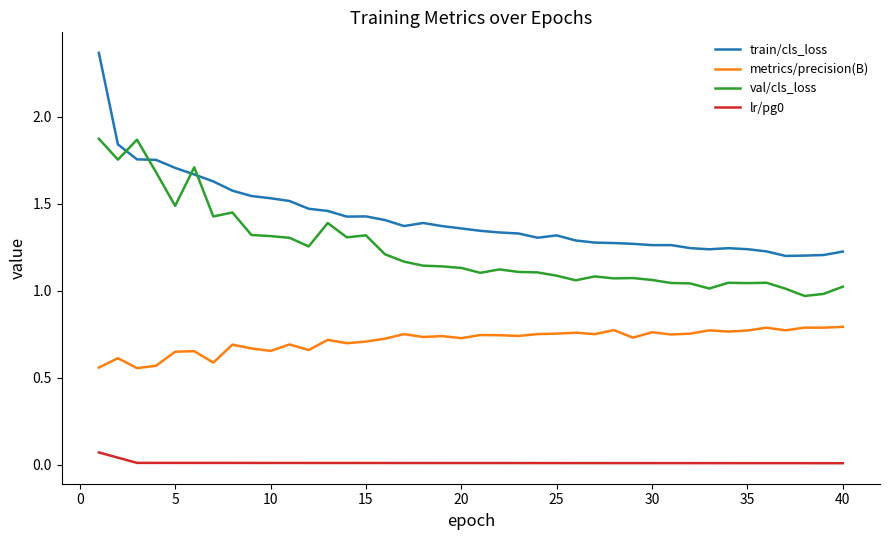

Which series has the largest total across all categories?

train/cls_loss